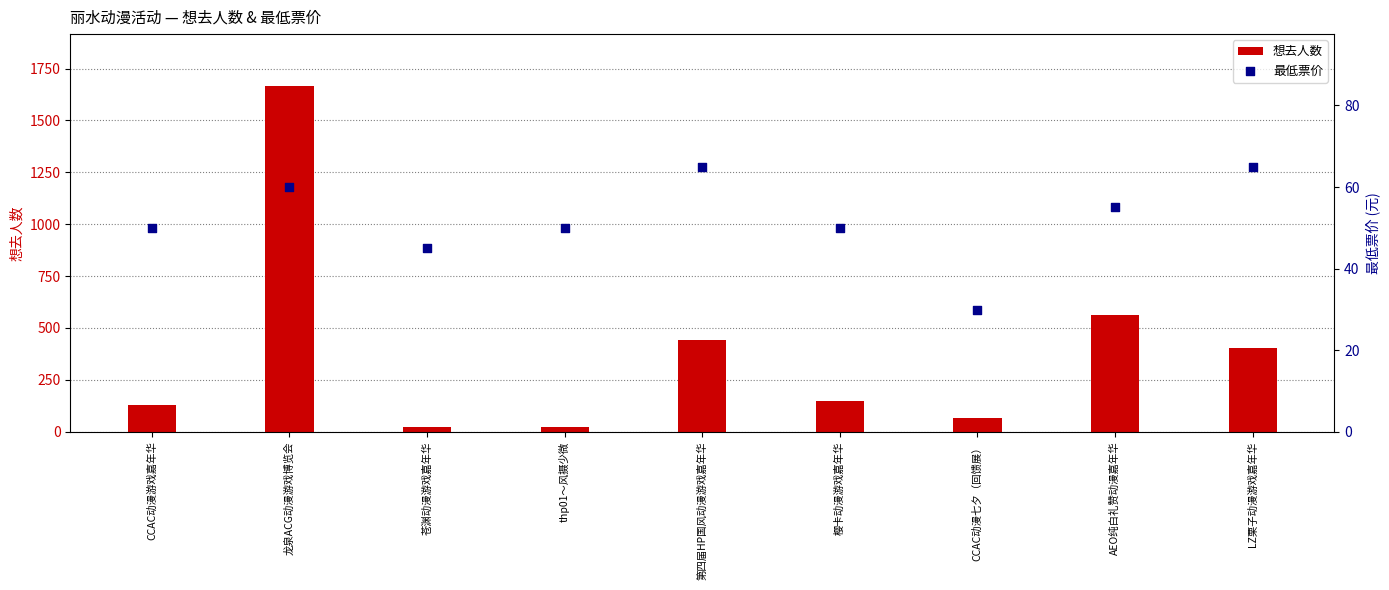

Which series has the largest total across all categories?

想去人数